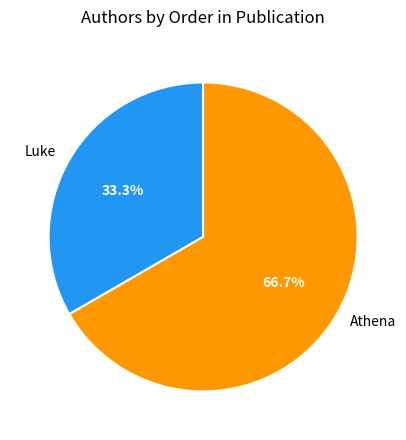

The Luke slice represents 33% of the pie. True or false?

True